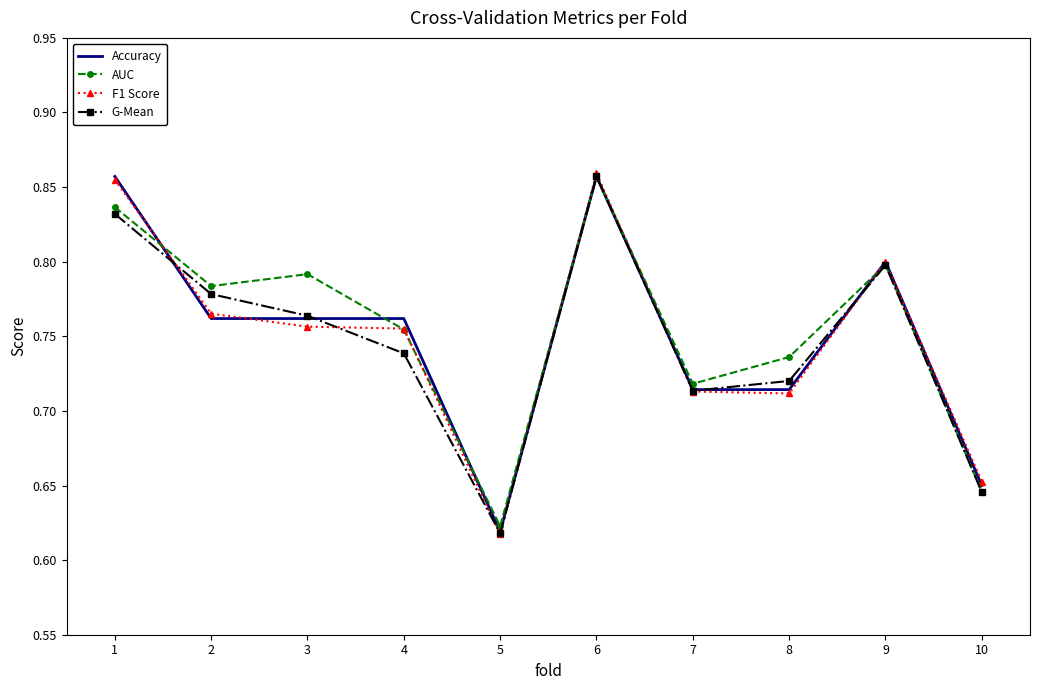

What is the difference between the AUC values at 8 and 1?

0.1